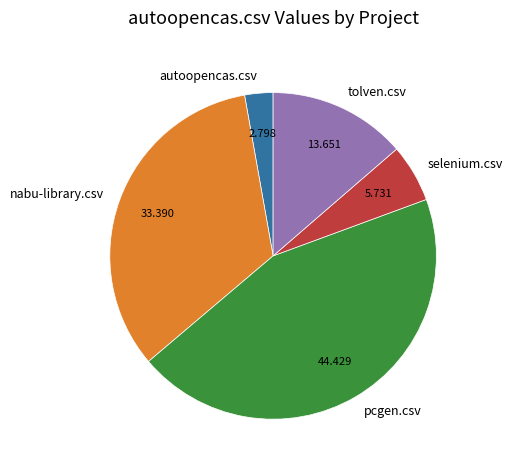

Count the number of slices in the pie.

5